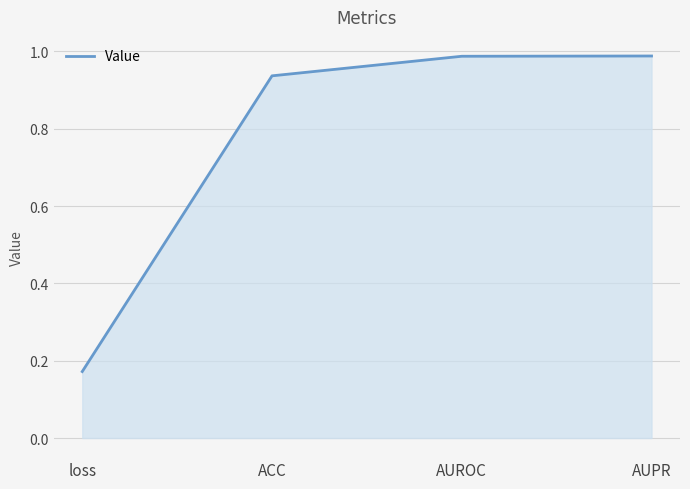

What is the difference between the maximum and minimum values?

0.8